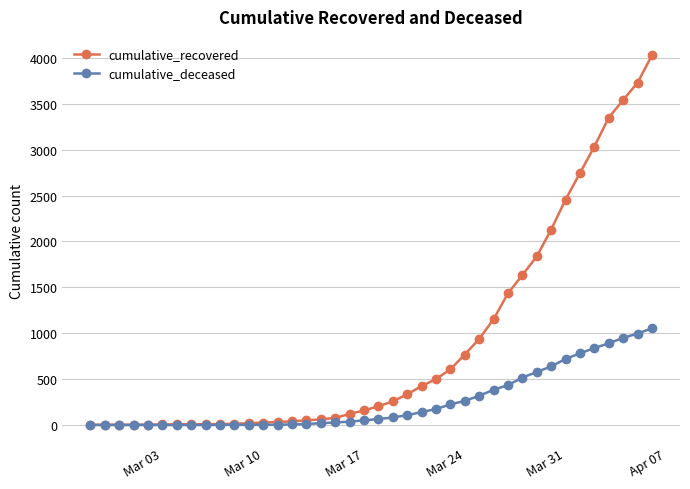

Which series has the largest range (max minus min)?

cumulative_recovered